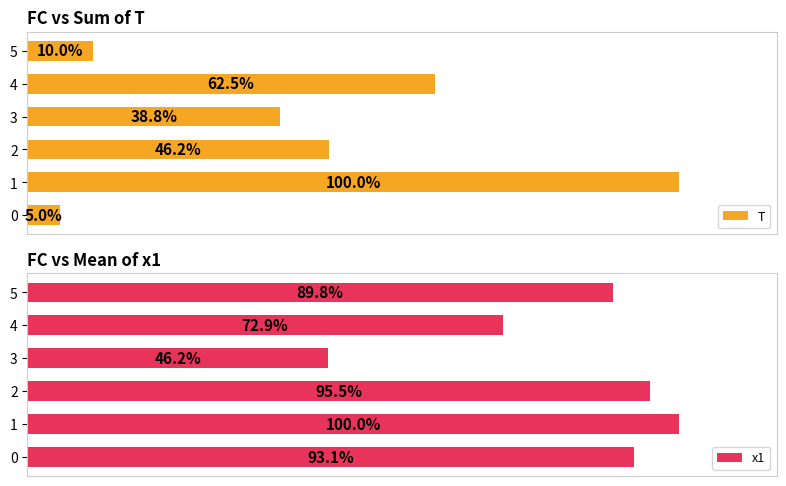

Is the value of T at 1 greater than the value of x1 at 3?

Yes